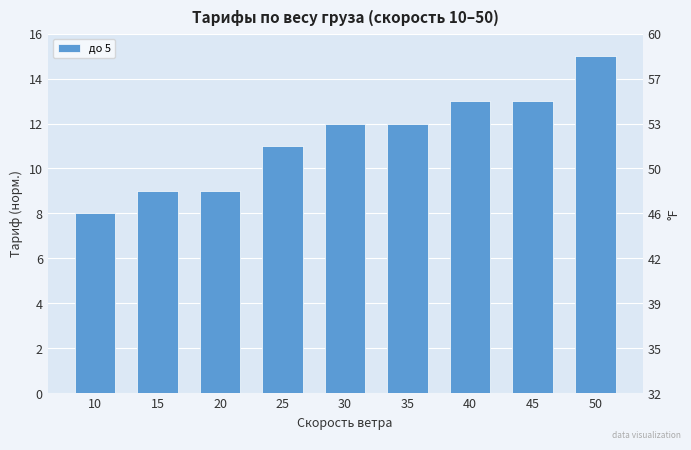

Reading right to left, what are all the values shown in this chart?

15.0	13.0	13.0	12.0	12.0	11.0	9.0	9.0	8.0